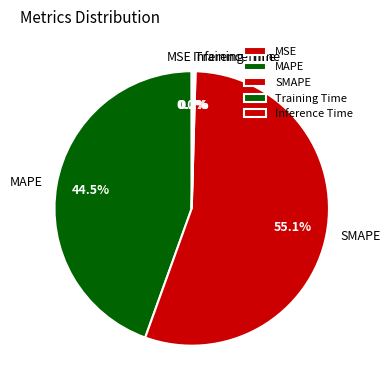

Which category has the biggest portion of the pie?

SMAPE